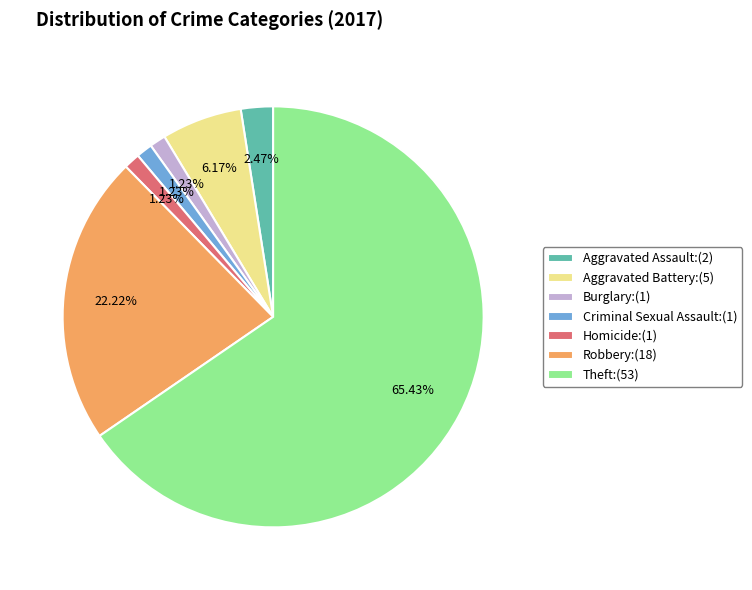

To the nearest percent, what is the combined percentage of Aggravated Battery and Criminal Sexual Assault?

7%